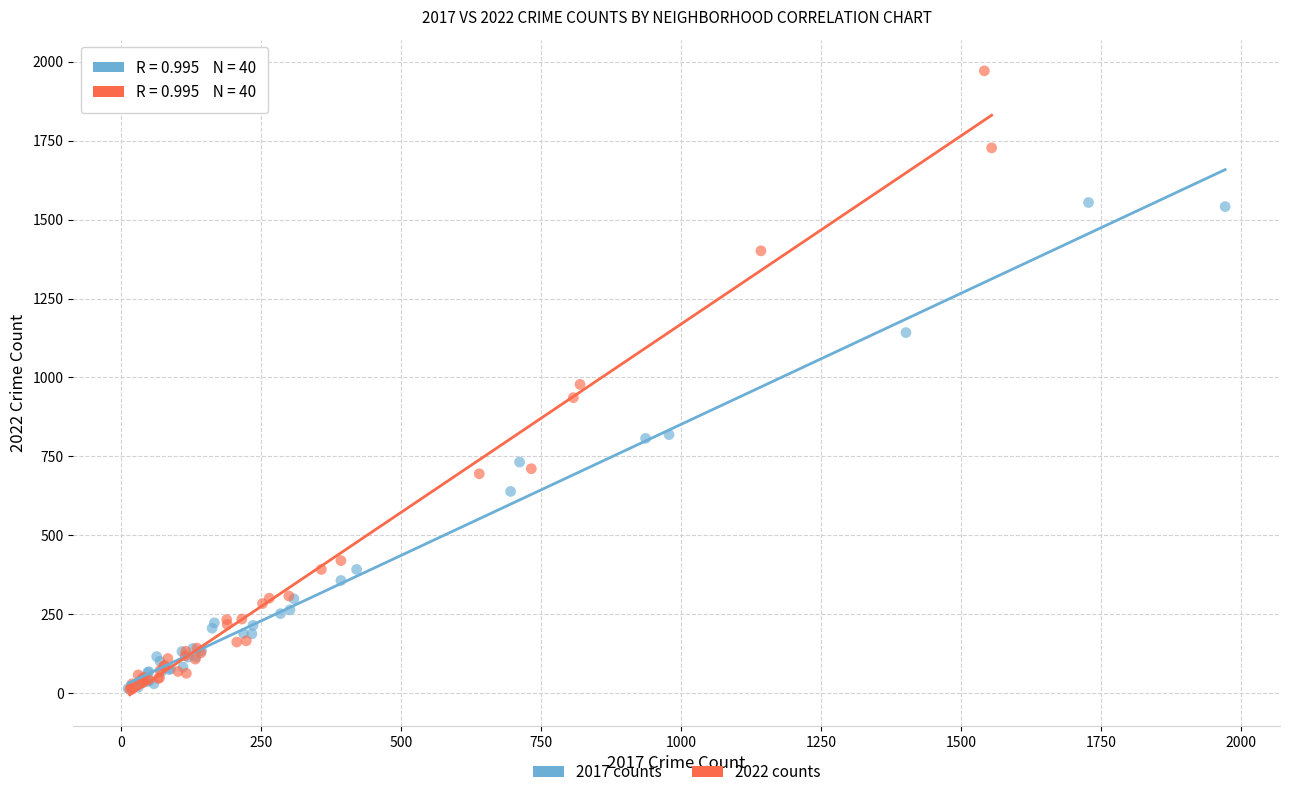

Which series has the widest spread of Y values?

2022 counts